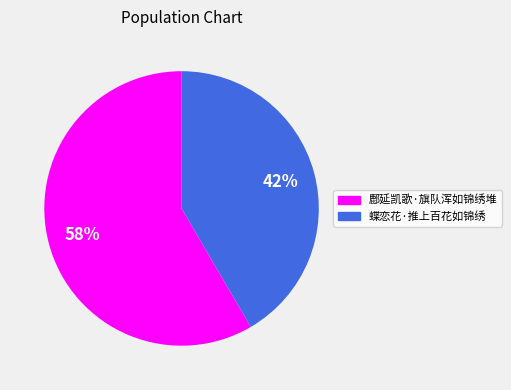

How many segments does this pie chart have?

2